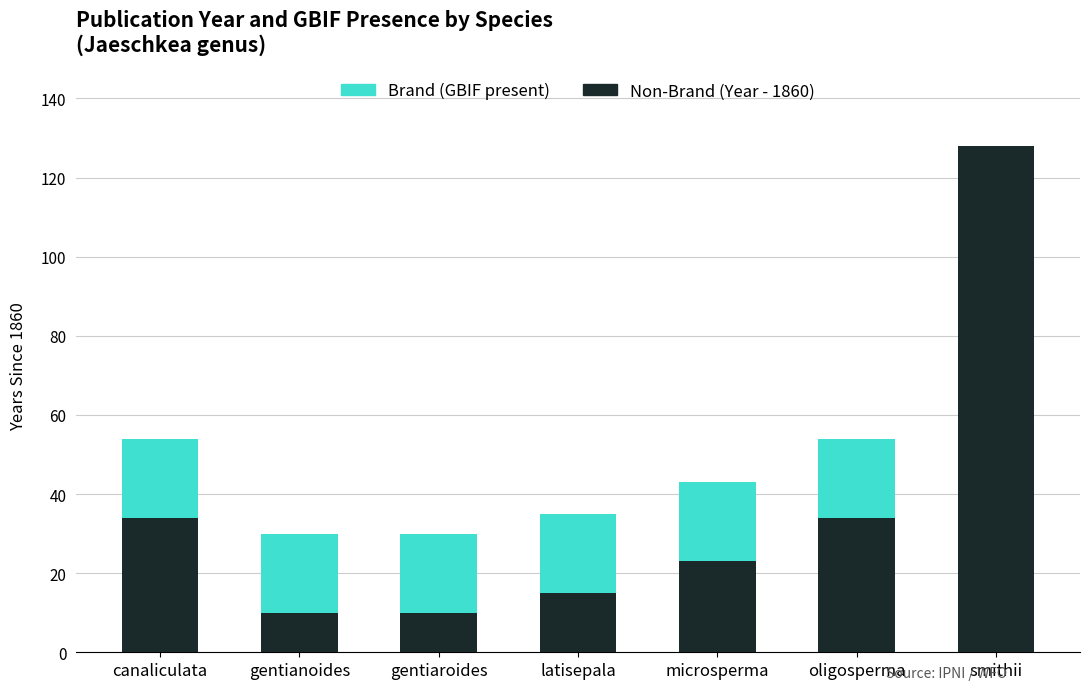

What is the total value across all series at microsperma?

43